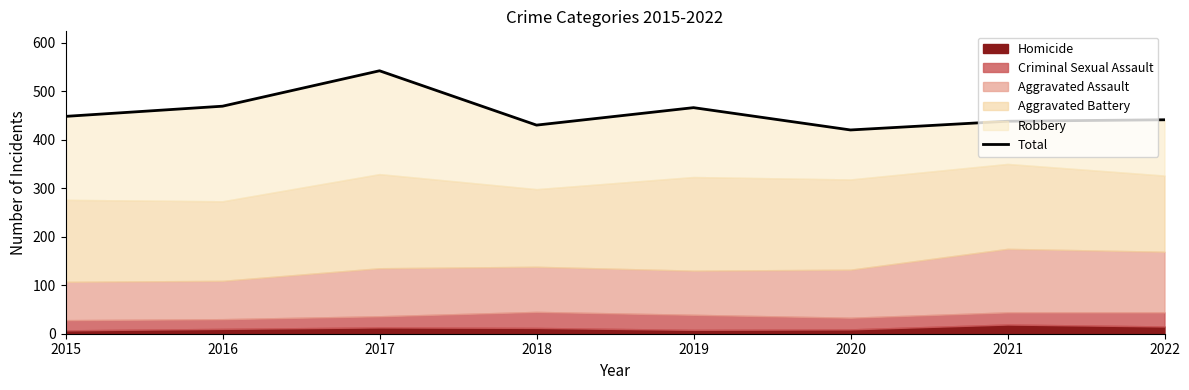

At which category does the chart reach its minimum across all series?

2020